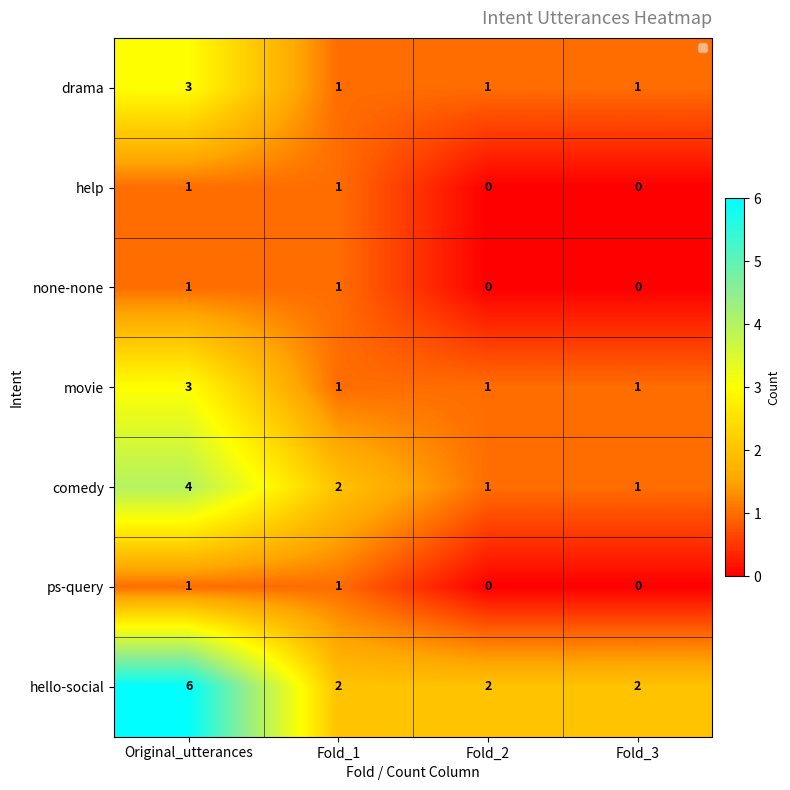

The value of movie at Fold_3 is 1. True or false?

True